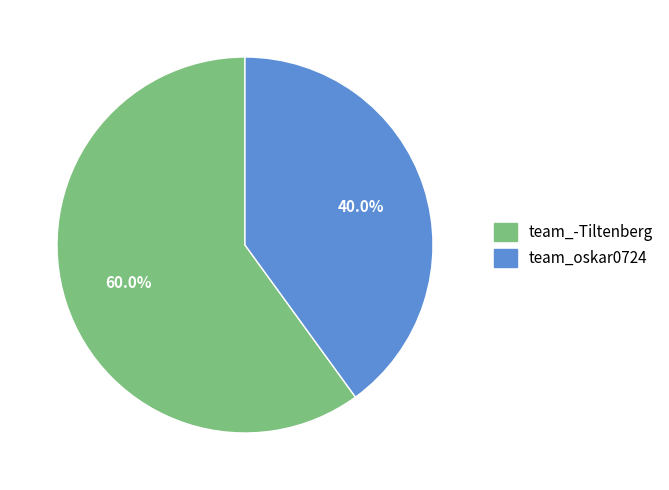

How many segments does this pie chart have?

2